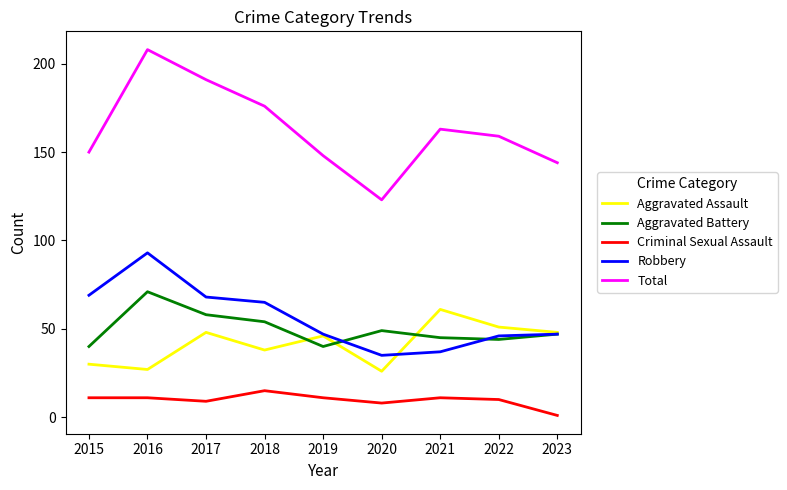

Reading left to right, what are all the values shown in this chart?

Aggravated Assault: 2015=30	2016=27	2017=48	2018=38	2019=46	2020=26	2021=61	2022=51	2023=48
Aggravated Battery: 2015=40	2016=71	2017=58	2018=54	2019=40	2020=49	2021=45	2022=44	2023=47
Criminal Sexual Assault: 2015=11	2016=11	2017=9	2018=15	2019=11	2020=8	2021=11	2022=10	2023=1
Robbery: 2015=69	2016=93	2017=68	2018=65	2019=47	2020=35	2021=37	2022=46	2023=47
Total: 2015=150	2016=208	2017=191	2018=176	2019=148	2020=123	2021=163	2022=159	2023=144